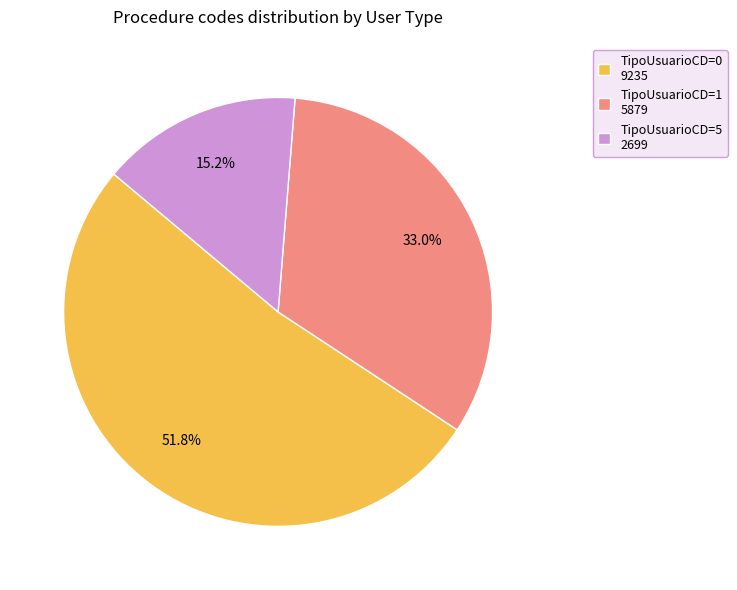

Do TipoUsuarioCD=1 5879 and TipoUsuarioCD=0 9235 together represent more than half of the pie?

Yes